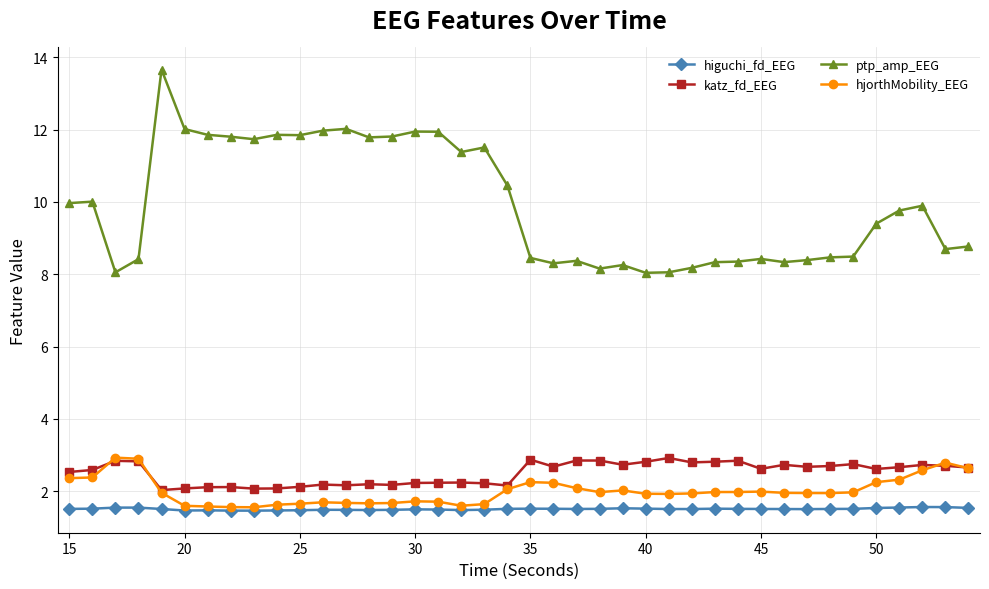

Which series has the largest total across all categories?

ptp_amp_EEG